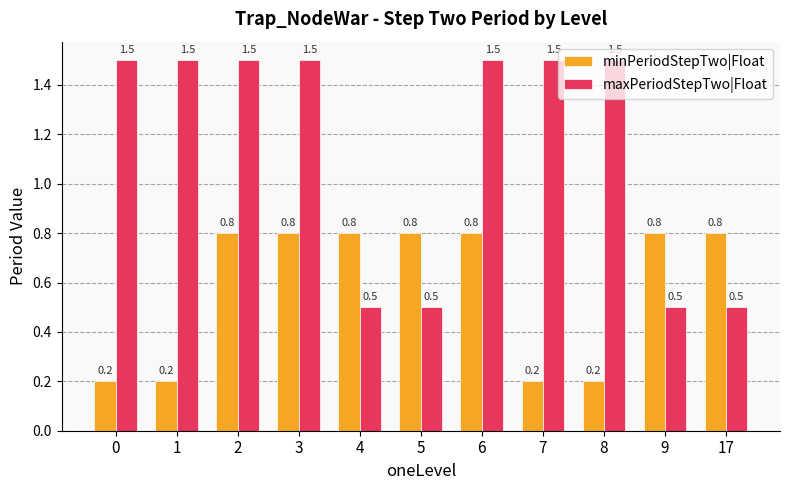

How many maxPeriodStepTwo|Float values are between 0 and 1?

4